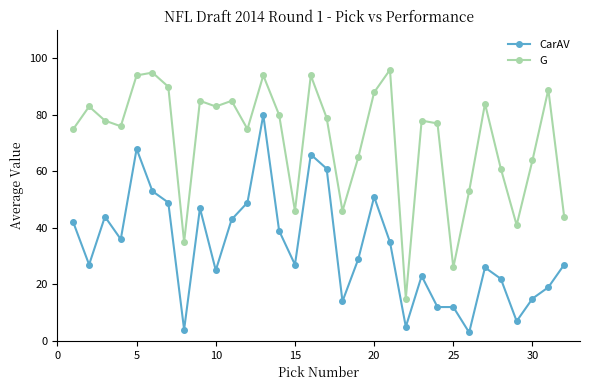

What is the difference between the maximum and second lowest values in the G series?

70